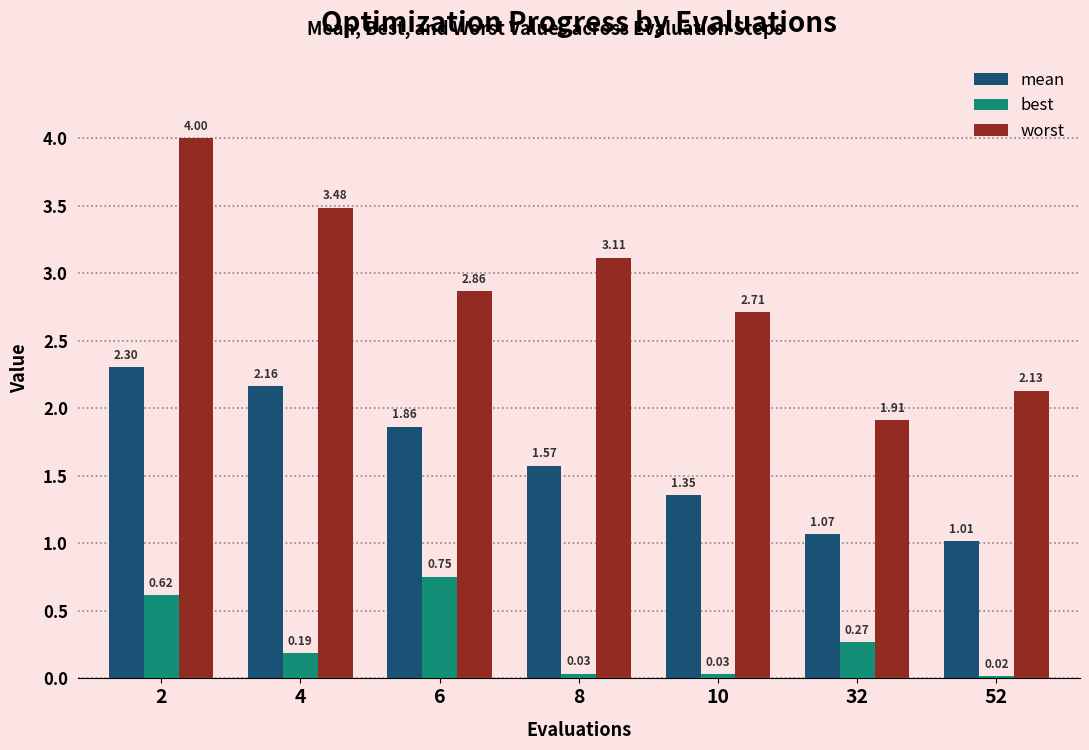

What is the sum of the mean values at 10 and 2?

3.7